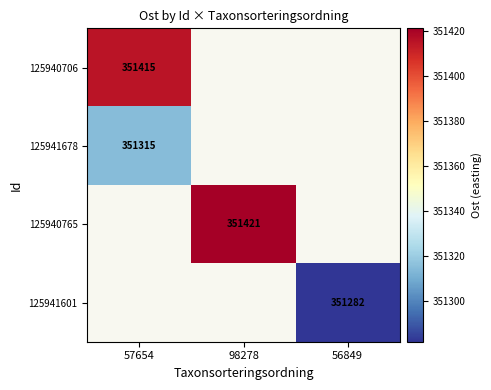

The value of 125940765 at 98278 is 214201. True or false?

False